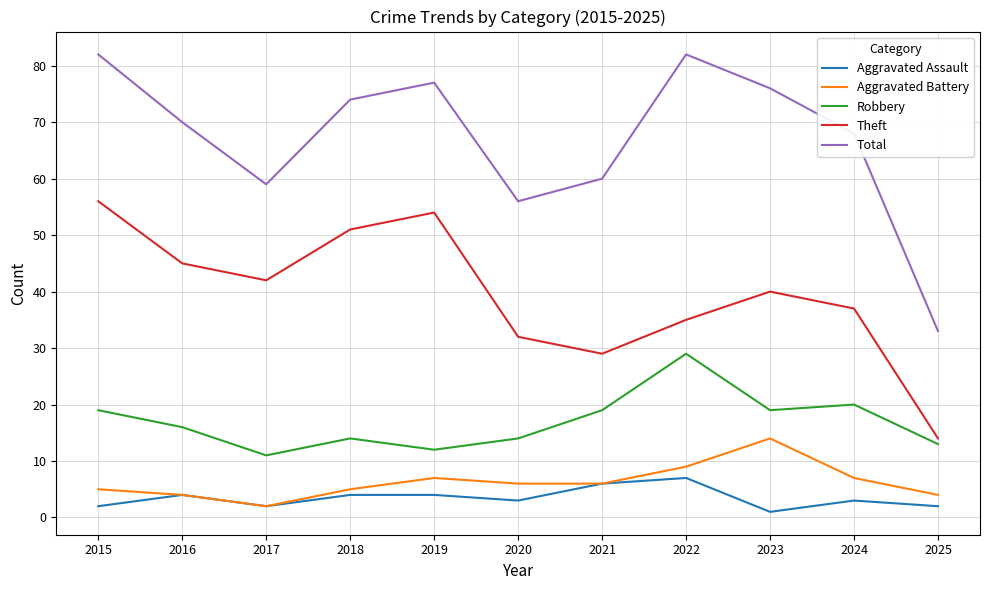

Is this an area chart (filled region under the line)?

No